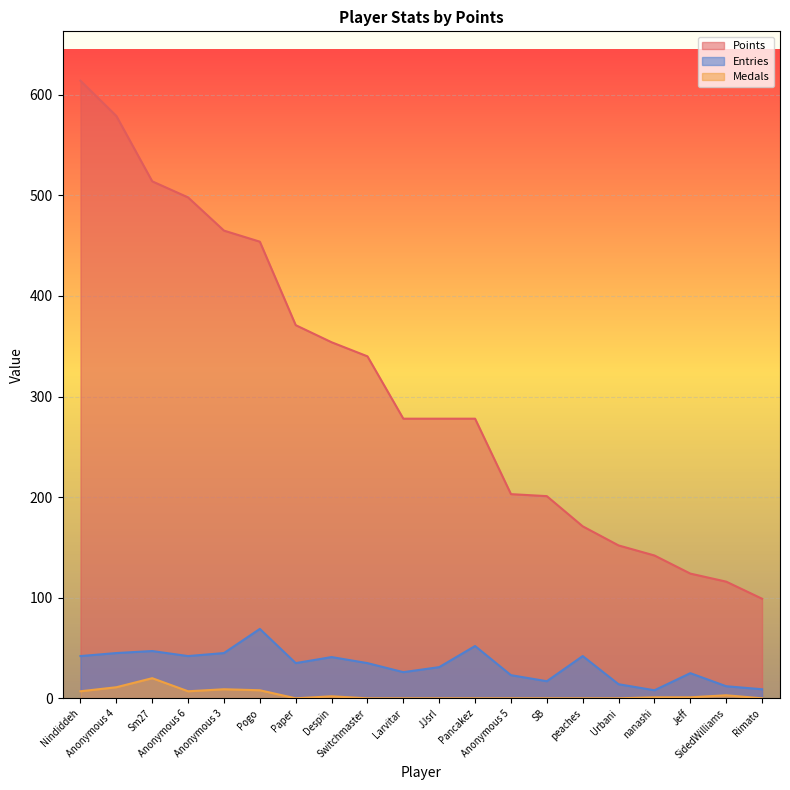

What are all the series names shown in the legend?

Points, Entries, Medals